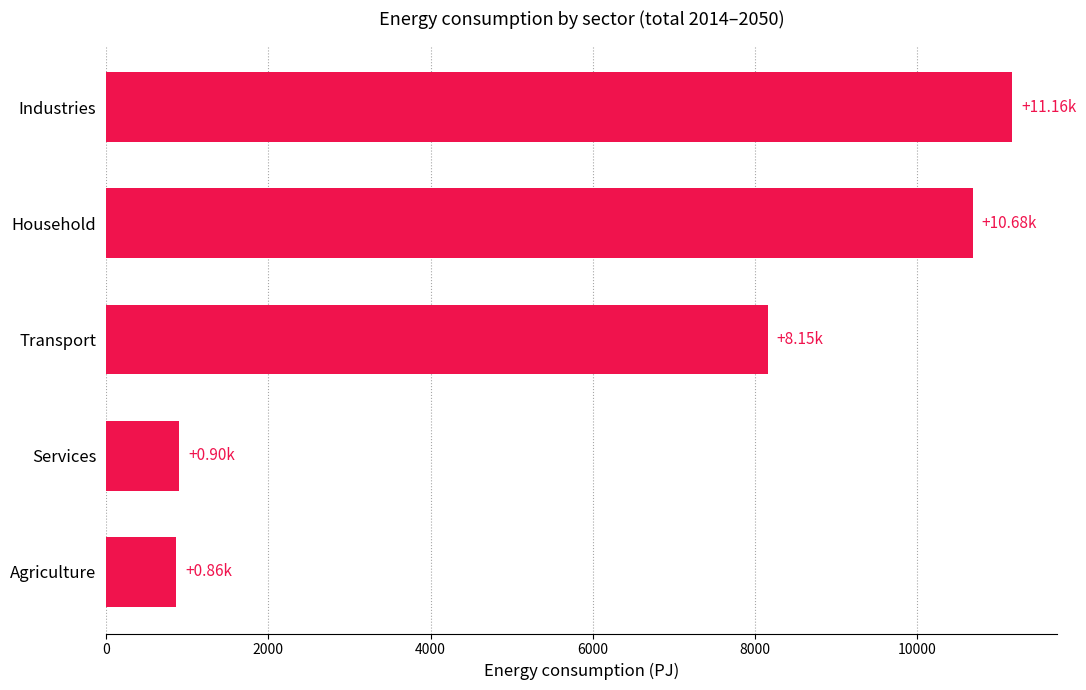

What is the difference between the maximum and second lowest values?

10263.7